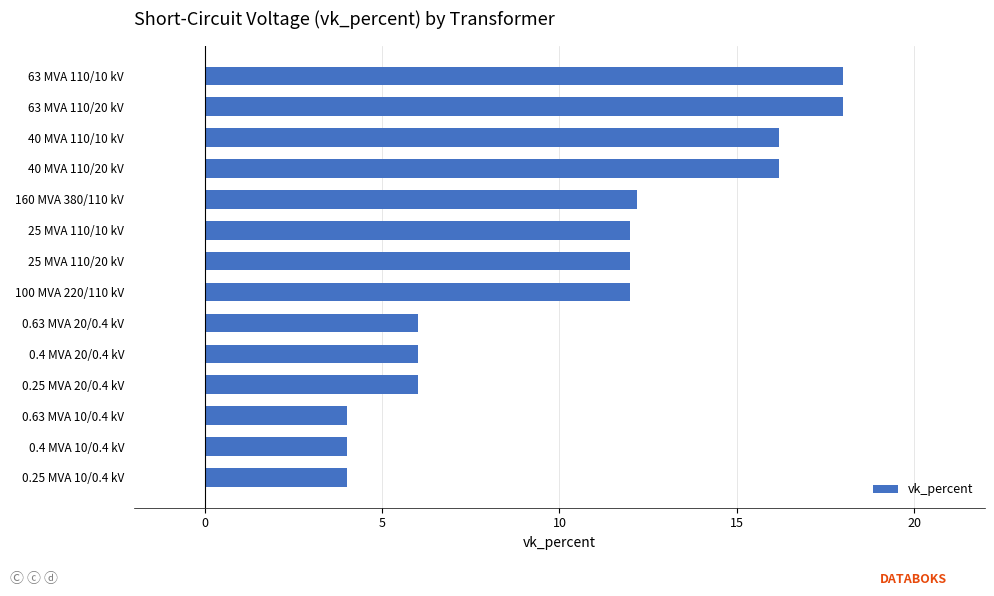

What is the average value?

10.5